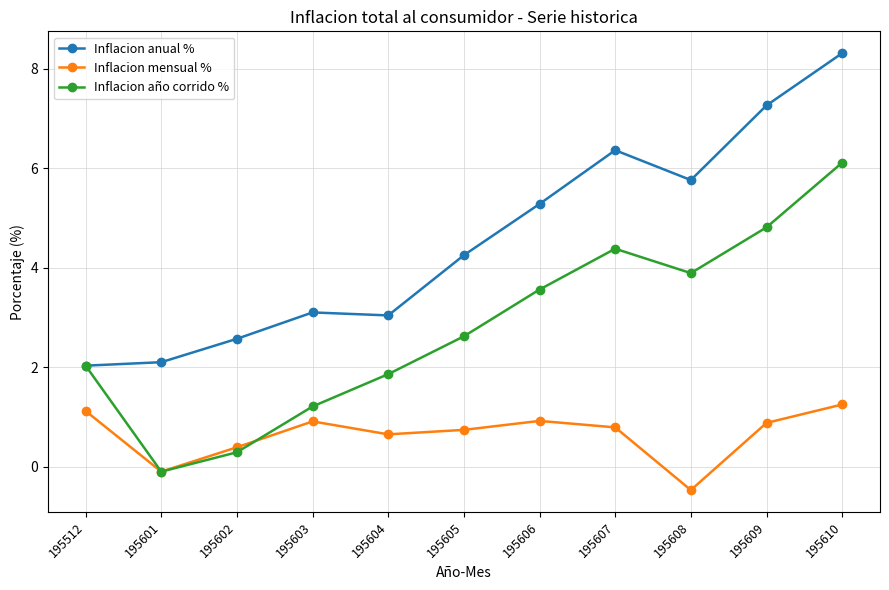

Is this an area chart (filled region under the line)?

No